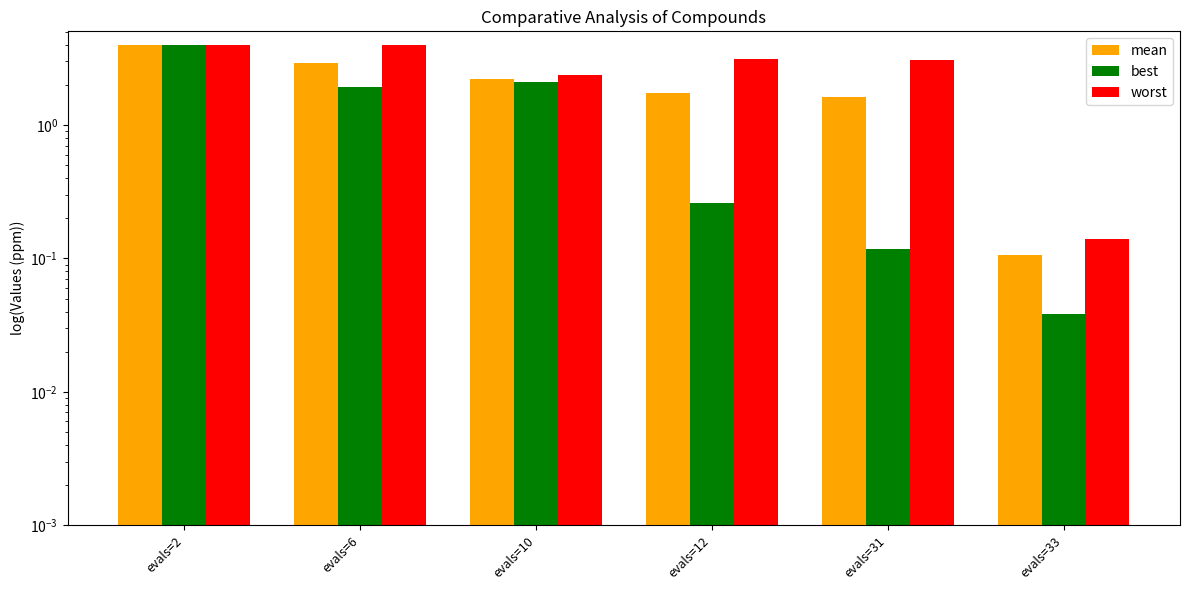

What is the total value across all series at evals=10?

6.7